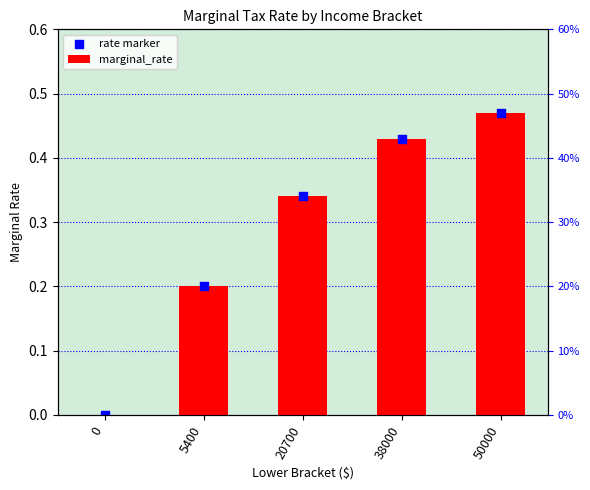

What are all the series names shown in the legend?

marginal_rate, rate marker